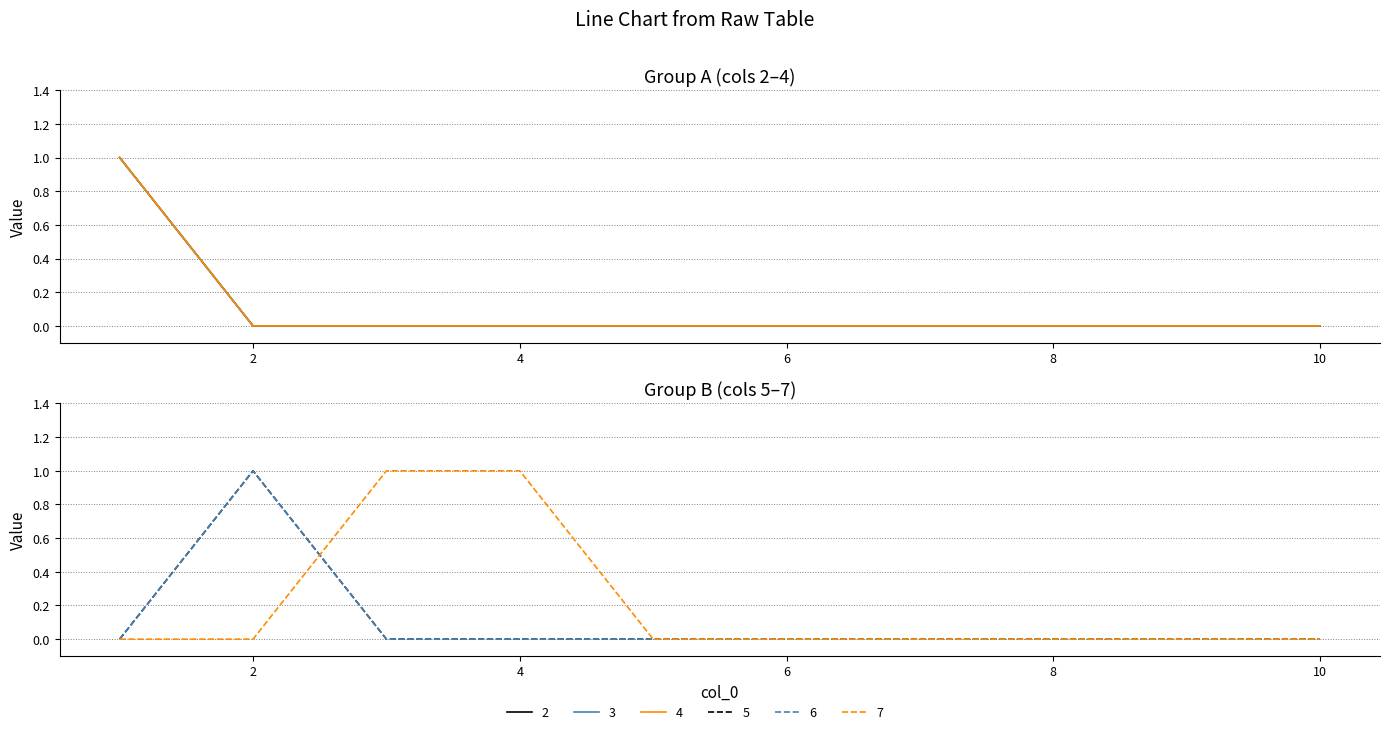

What is the difference between the second highest and second lowest values in the 7 series?

1